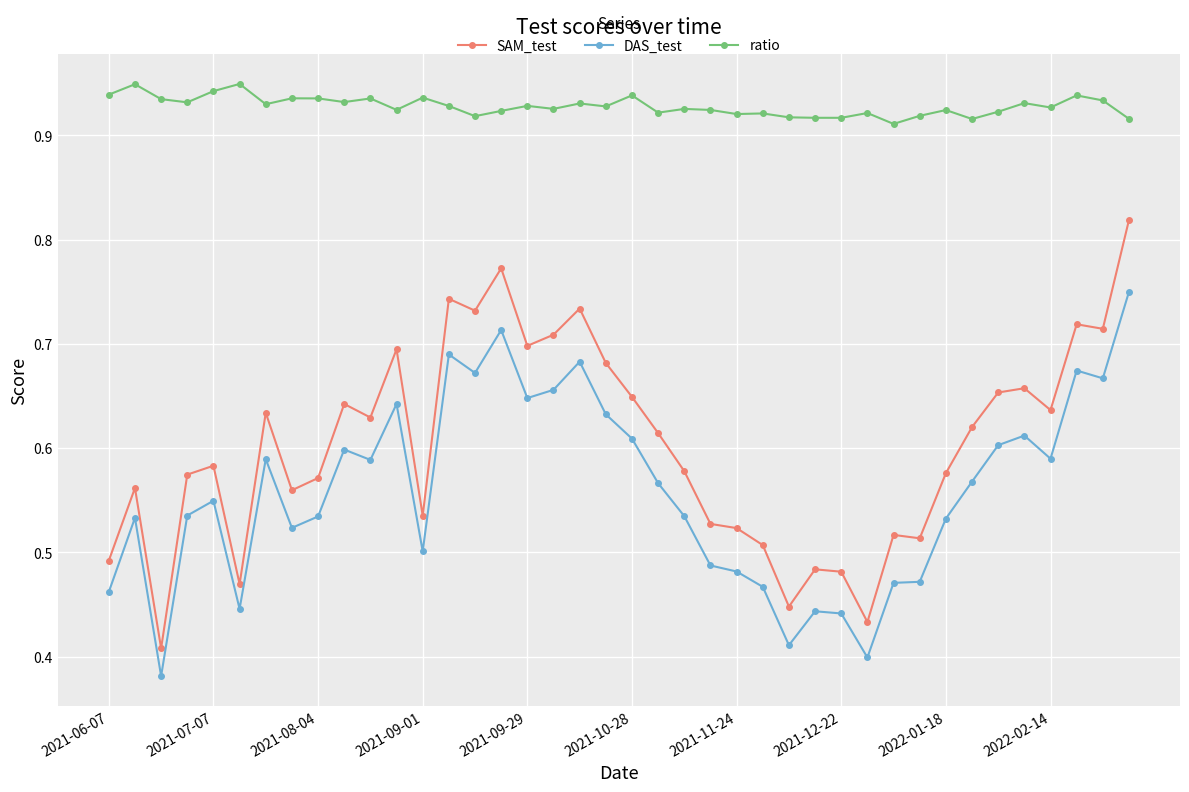

What are all the series names shown in the legend?

SAM_test, DAS_test, ratio